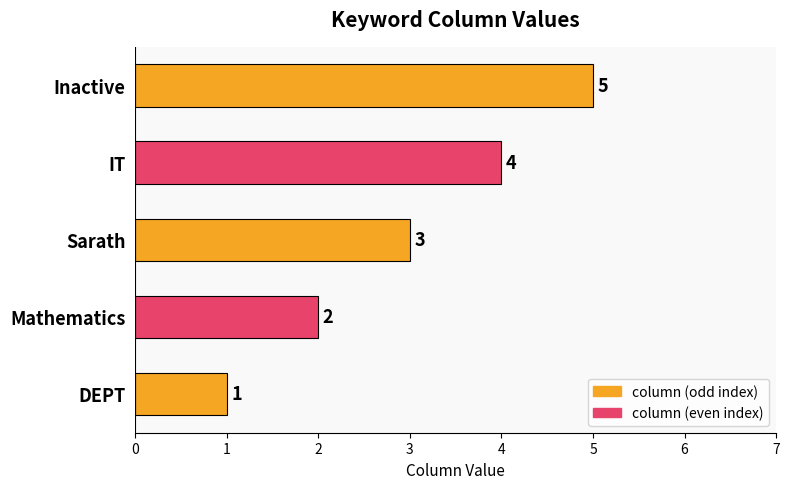

Does the chart contain stacked bars?

No